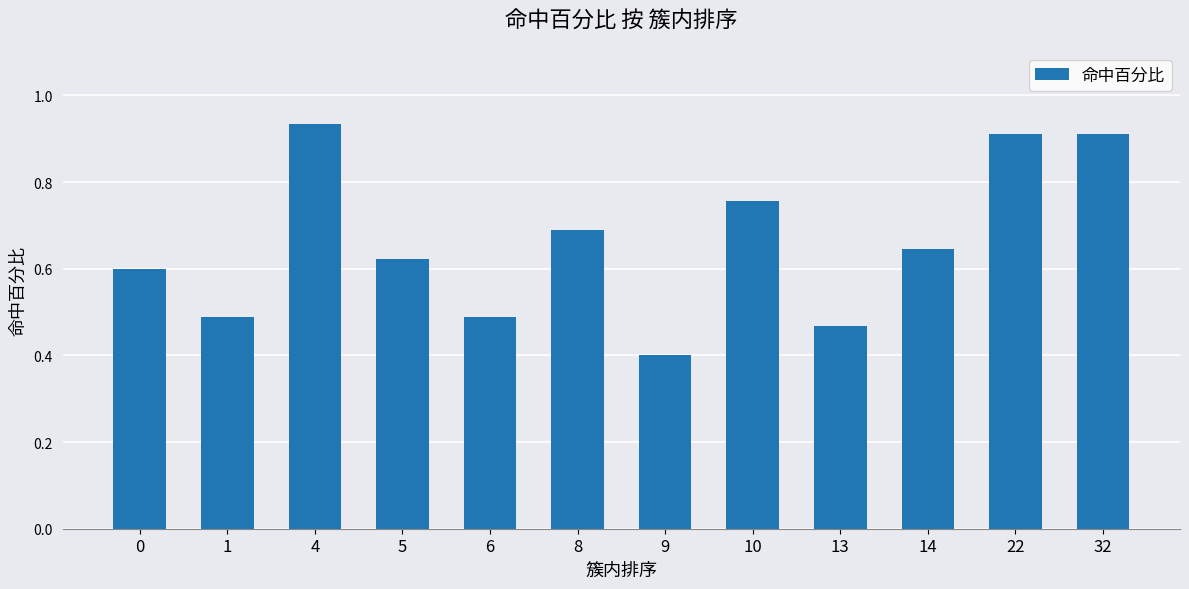

Which label corresponds to the largest value in the chart?

4